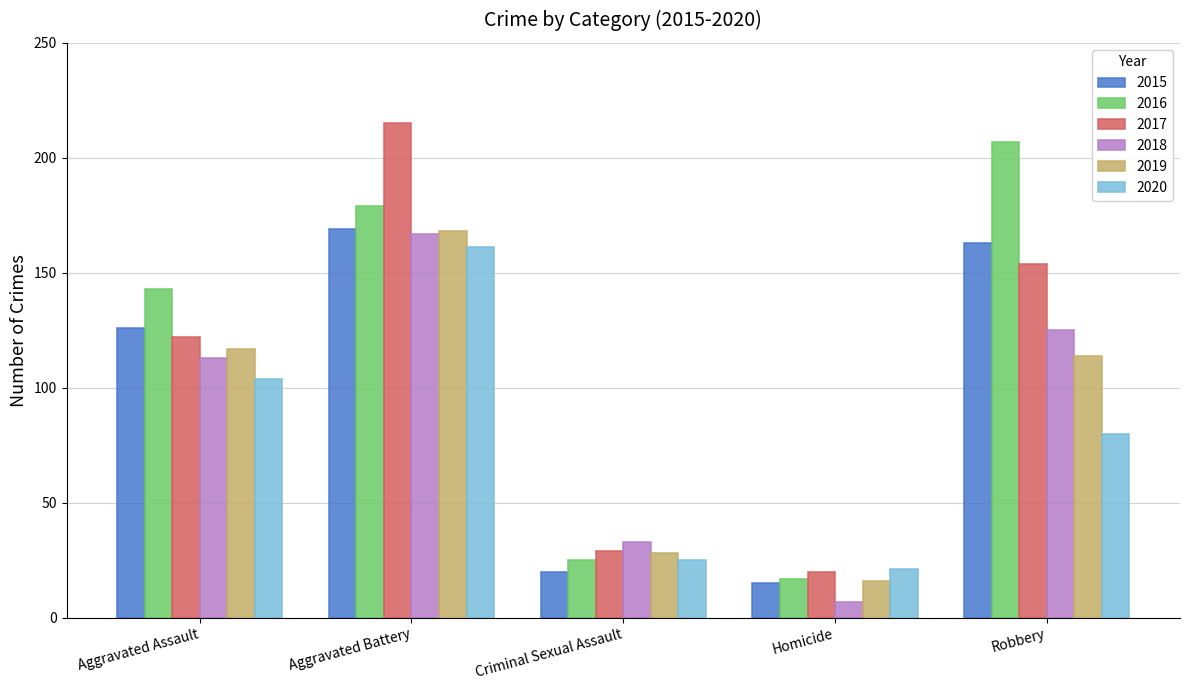

What is the highest value of the 2018 series?

167